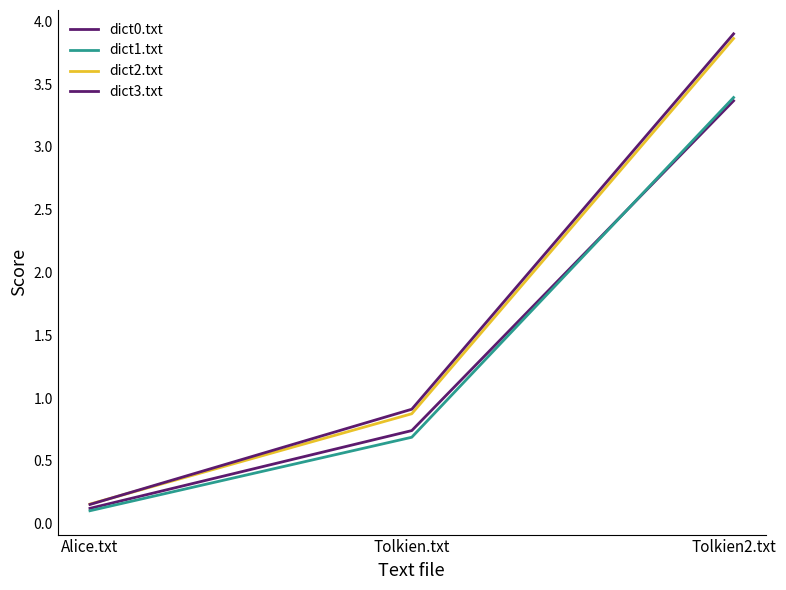

Reading left to right, list all the values displayed in this chart.

dict0.txt: 0.1	0.7	3.4
dict1.txt: 0.1	0.7	3.4
dict2.txt: 0.2	0.9	3.9
dict3.txt: 0.2	0.9	3.9